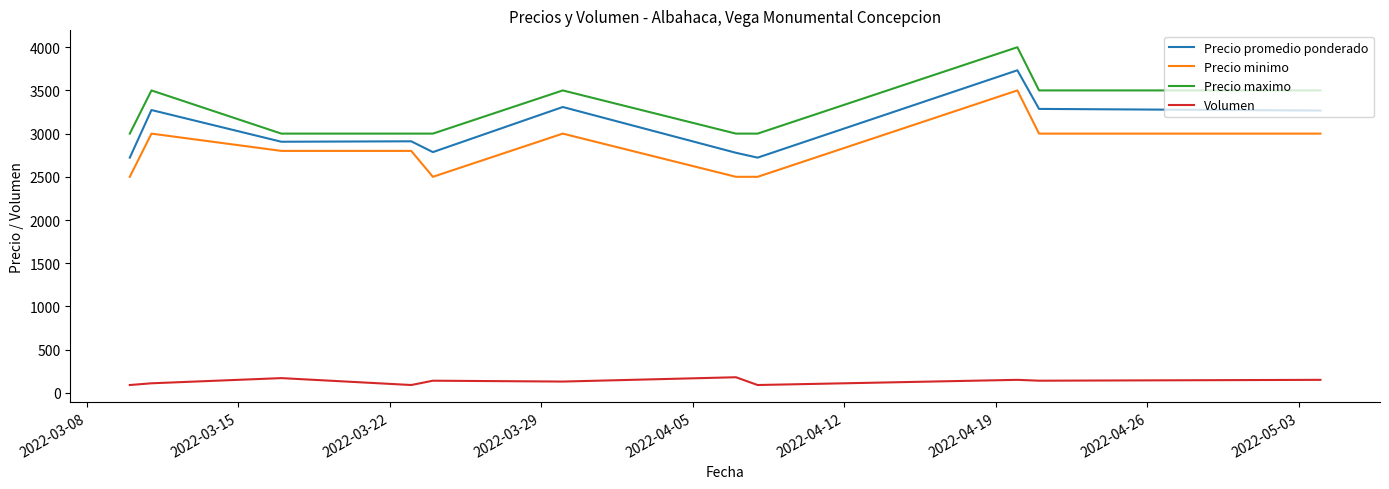

What is the difference between the maximum and minimum values in the Precio promedio ponderado series?

1011